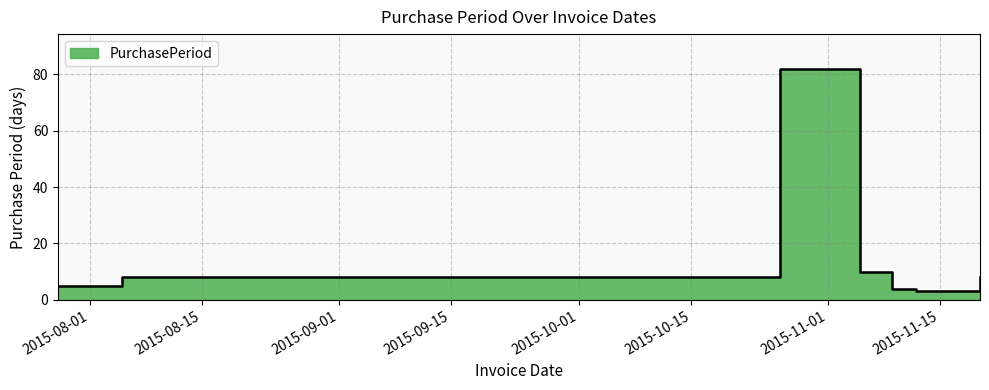

Reading left to right, extract all data points from this chart.

5	8	82	10	4	3	8